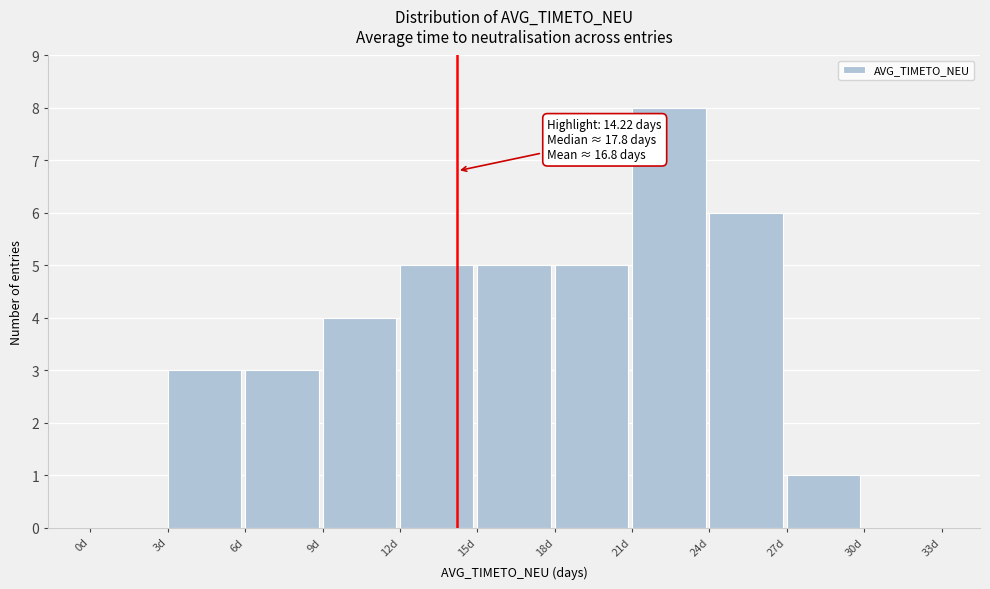

Which range on the x-axis has the tallest bar?

21 to 24